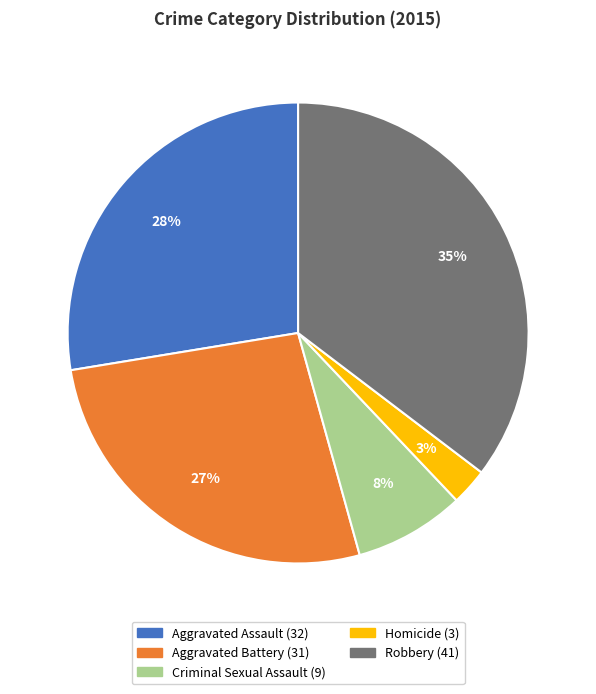

Between Homicide and Aggravated Assault, which is larger?

Aggravated Assault